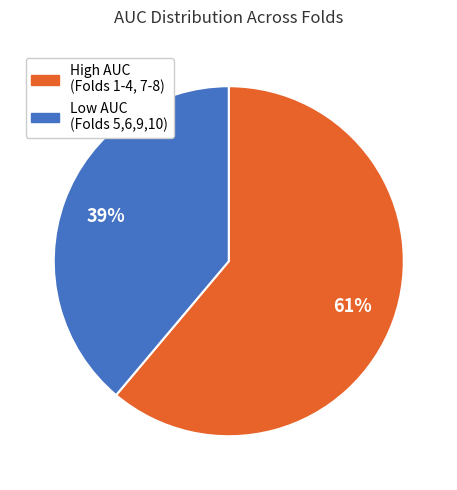

To the nearest percent, what is the average slice percentage?

50%